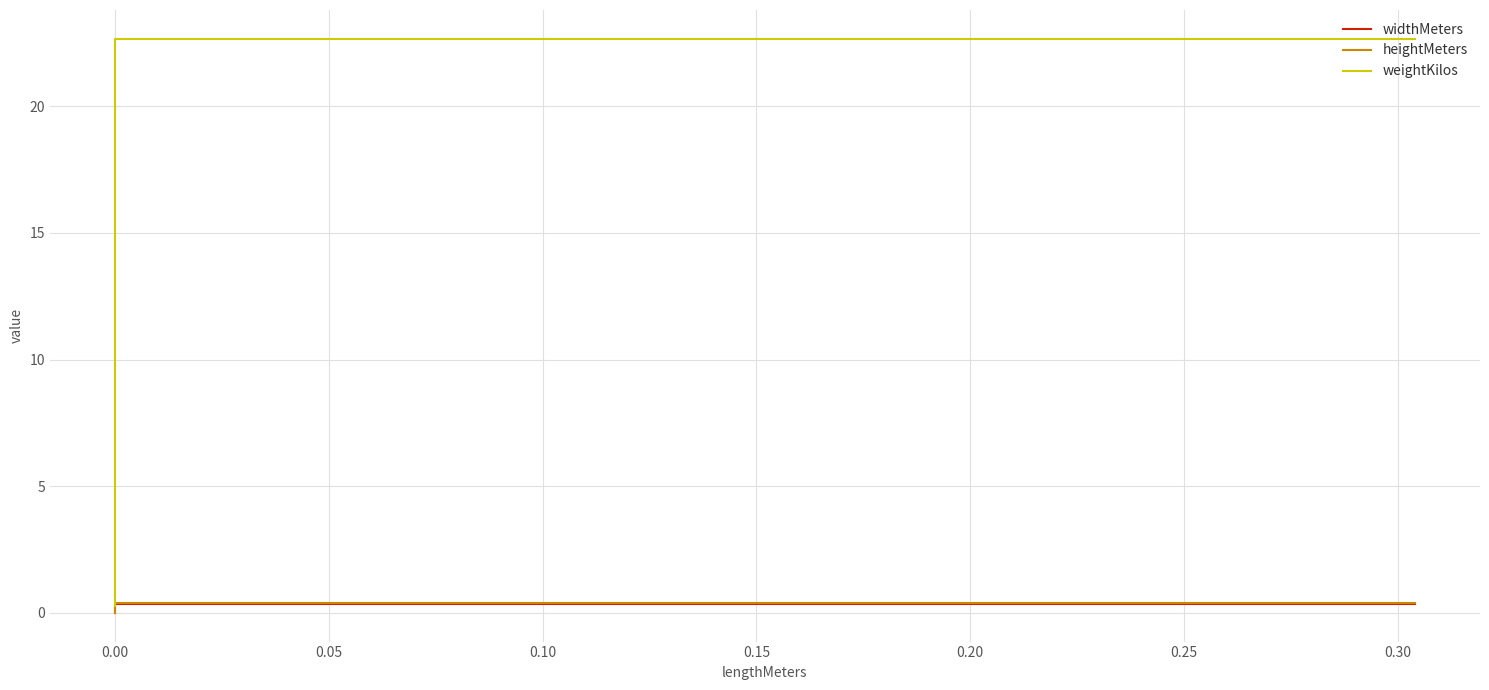

At 0.00, list the series in order from smallest to largest.

widthMeters, heightMeters, weightKilos